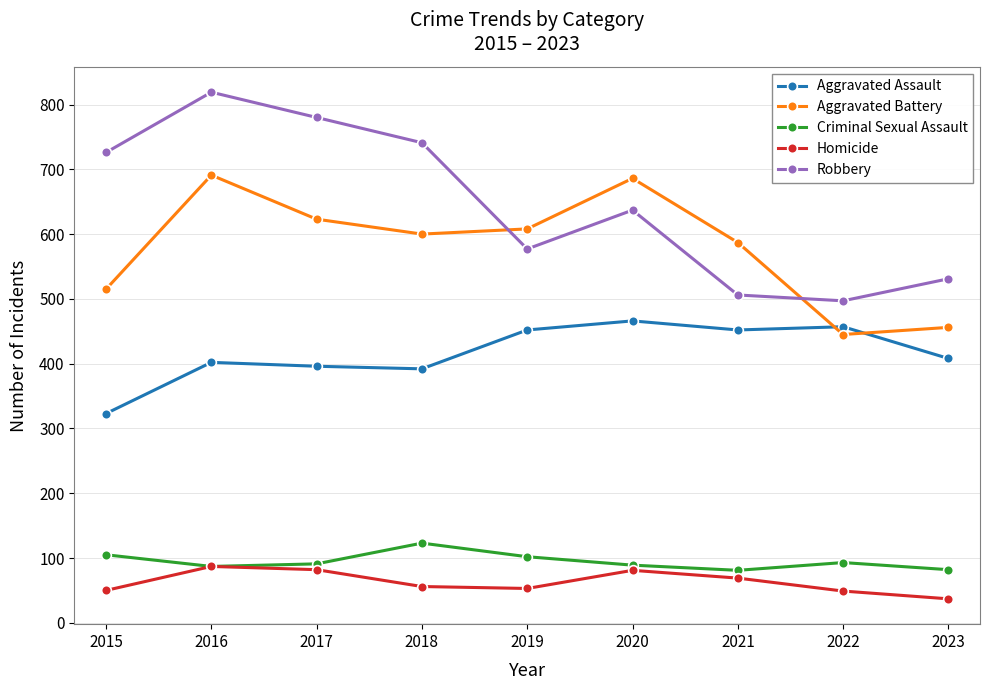

Rank the series by their maximum value, from lowest to highest.

Homicide, Criminal Sexual Assault, Aggravated Assault, Aggravated Battery, Robbery